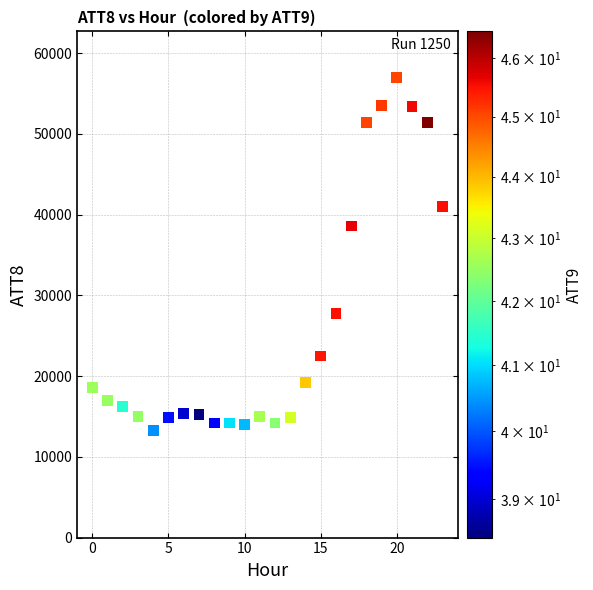

What is the range of Y values (max minus min)?

43700